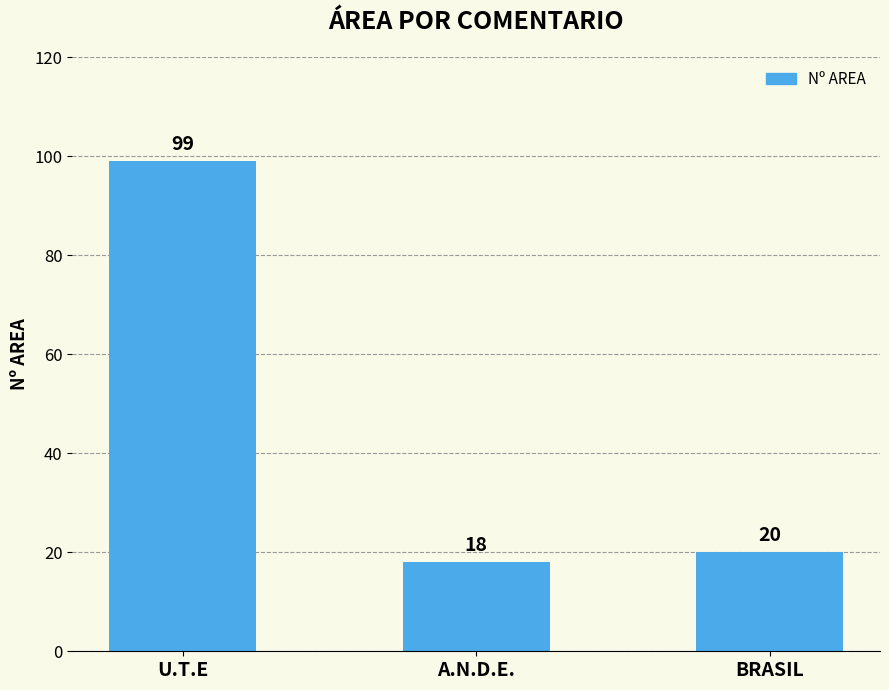

What is the value of the 1st bar from the left?

99